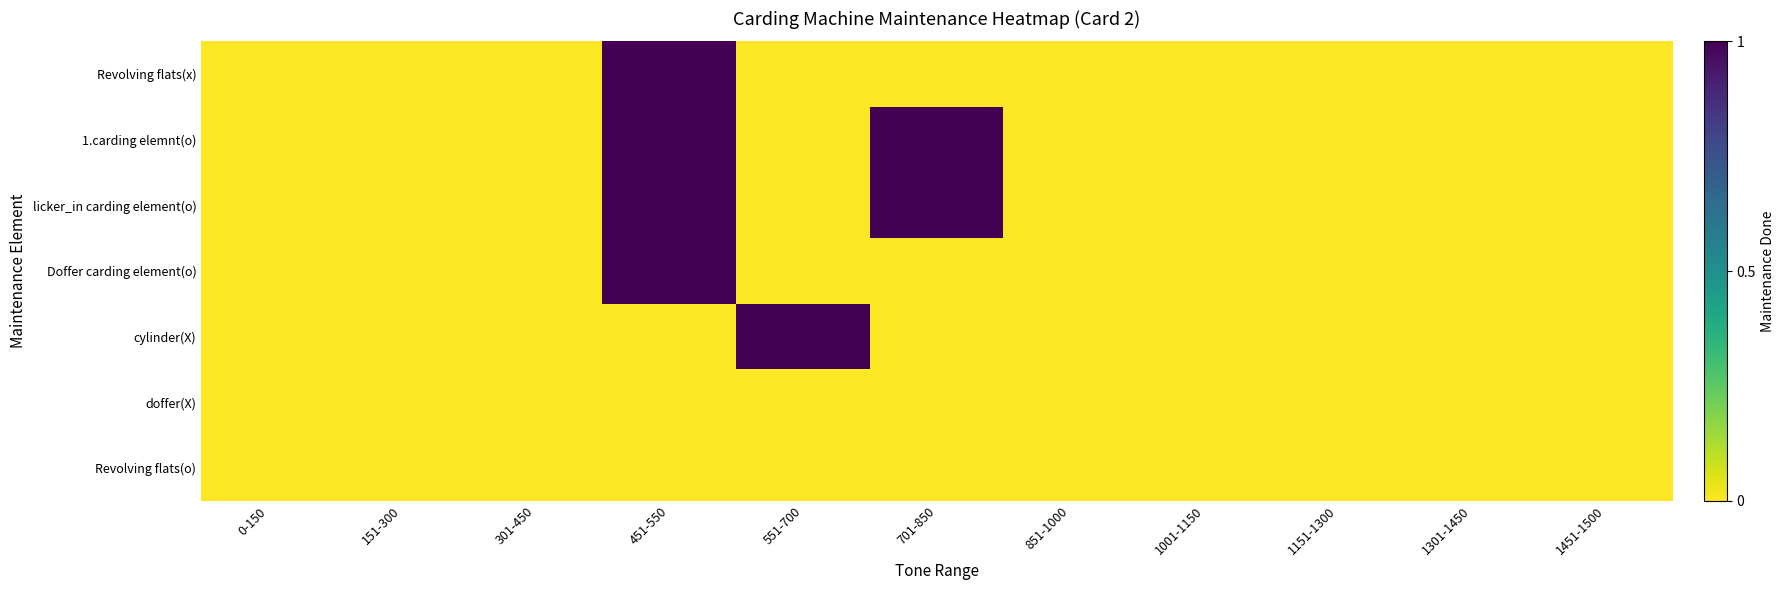

Which label corresponds to the smallest value in the chart?

0-150